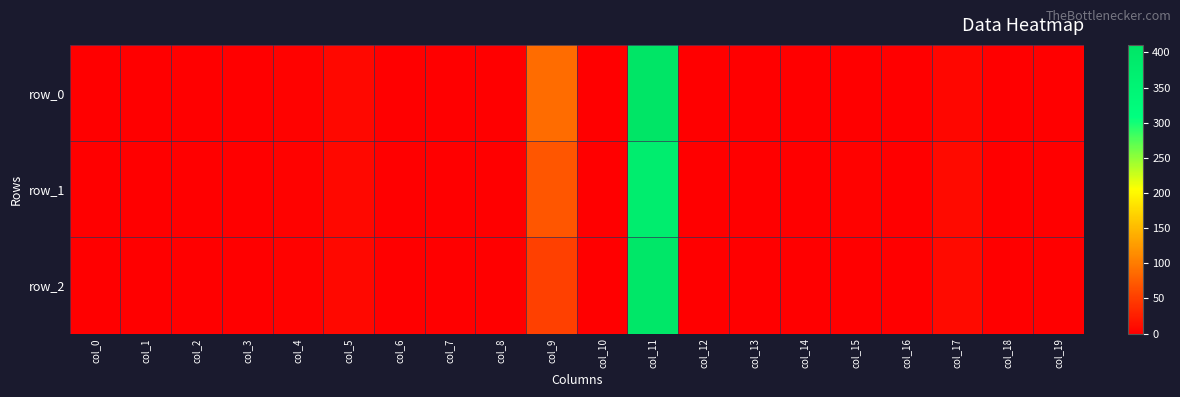

Read the row_1 value at col_9.

69.9